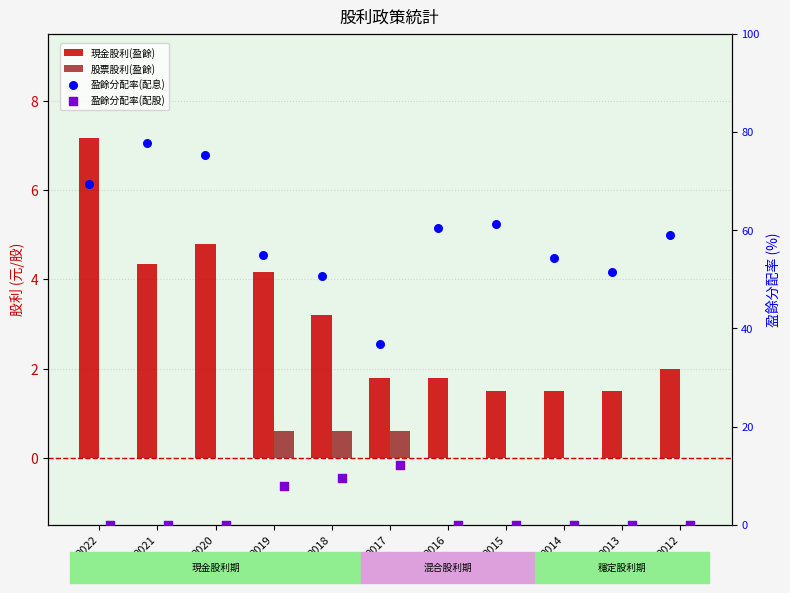

Which series contains the highest Y value?

盈餘分配率(配息)